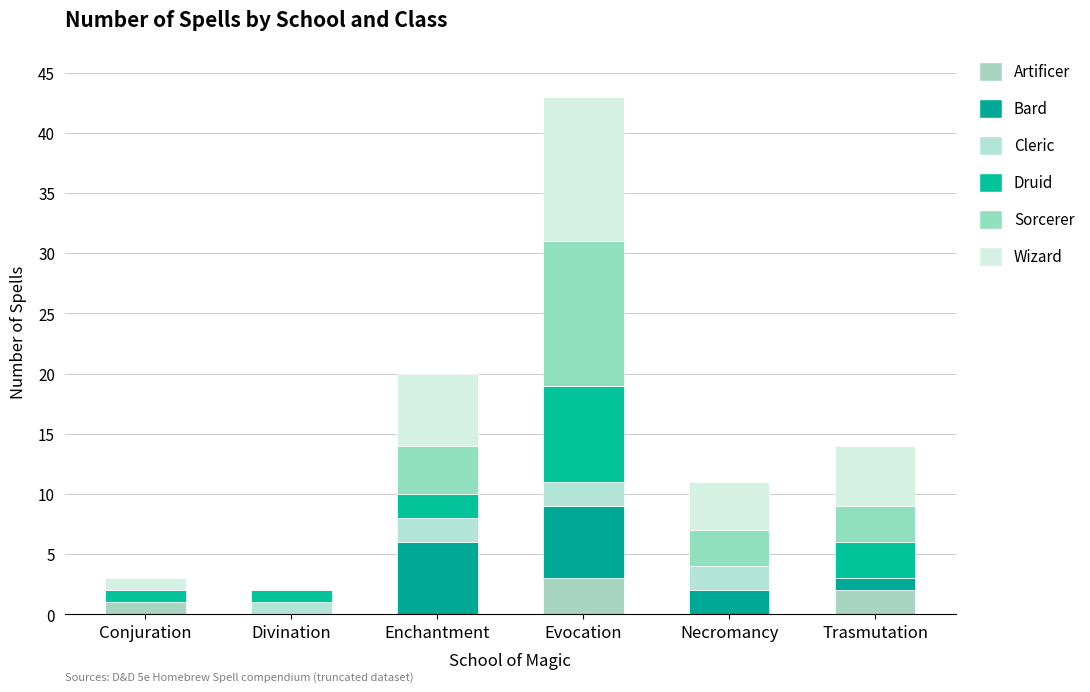

Which series has the largest range (max minus min)?

Sorcerer